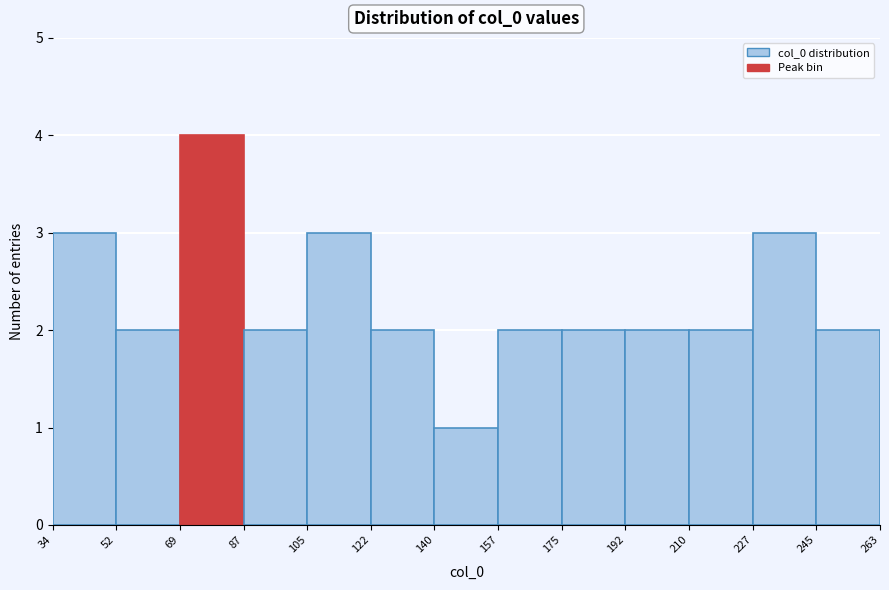

Reading left to right, transcribe this chart: for each bar, give the range it covers on the x-axis and its height. The values are not printed on the chart, so give them approximately, as read against the axis.

34 to 52: 3
52 to 69: 2
69 to 87: 4
87 to 105: 2
105 to 122: 3
122 to 140: 2
140 to 157: 1
157 to 175: 2
175 to 192: 2
192 to 210: 2
210 to 227: 2
227 to 245: 3
245 to 263: 2